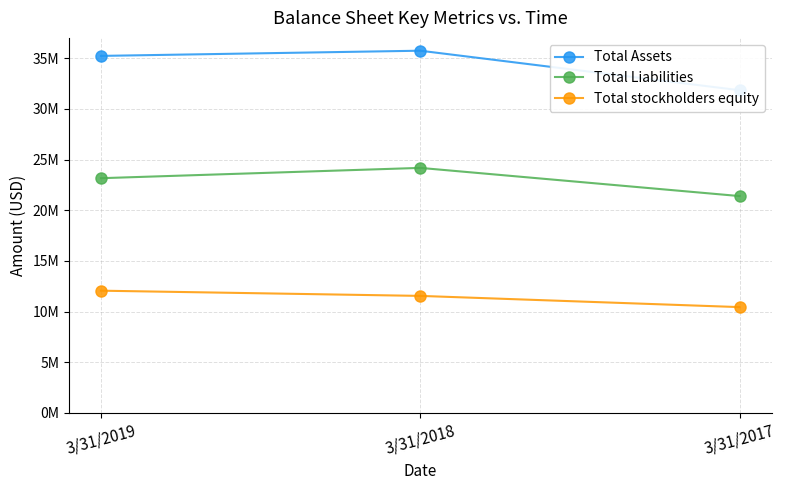

How many data points in Total Assets are less than 35238713?

1